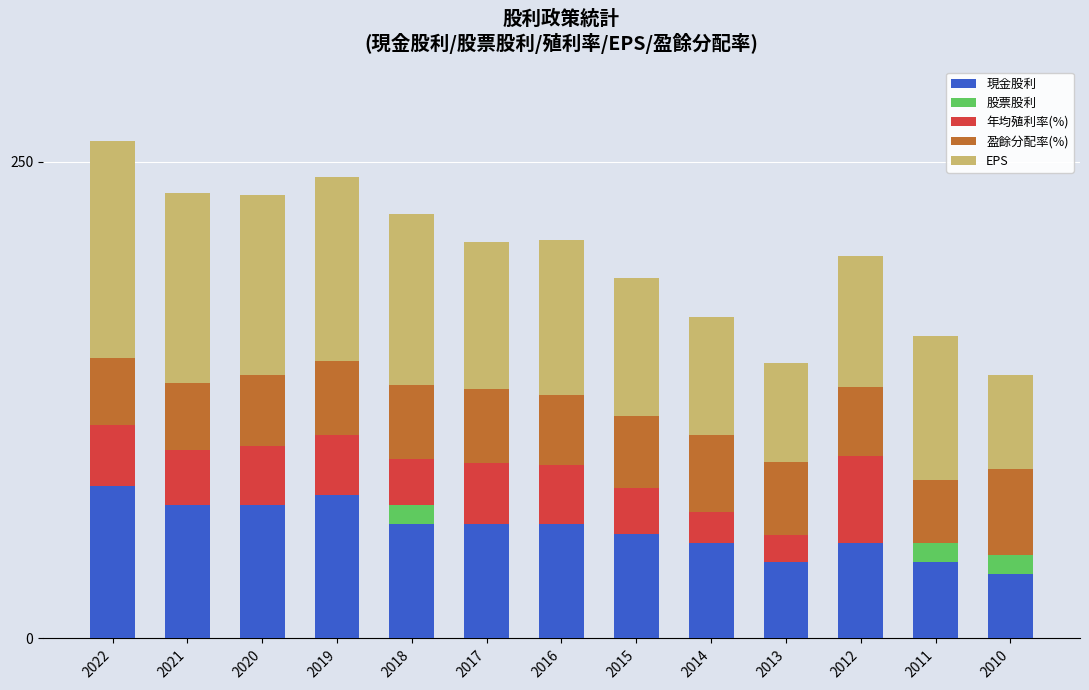

What is the highest value of the 現金股利 series?

80.0